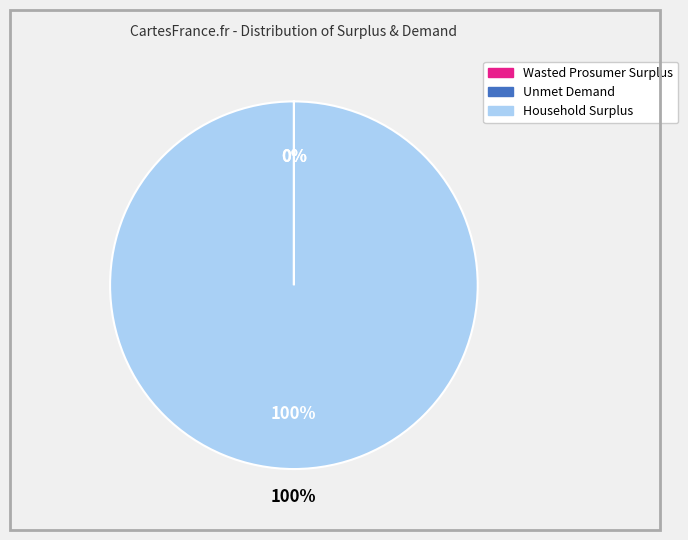

To the nearest percent, what portion does Household Surplus represent?

100%